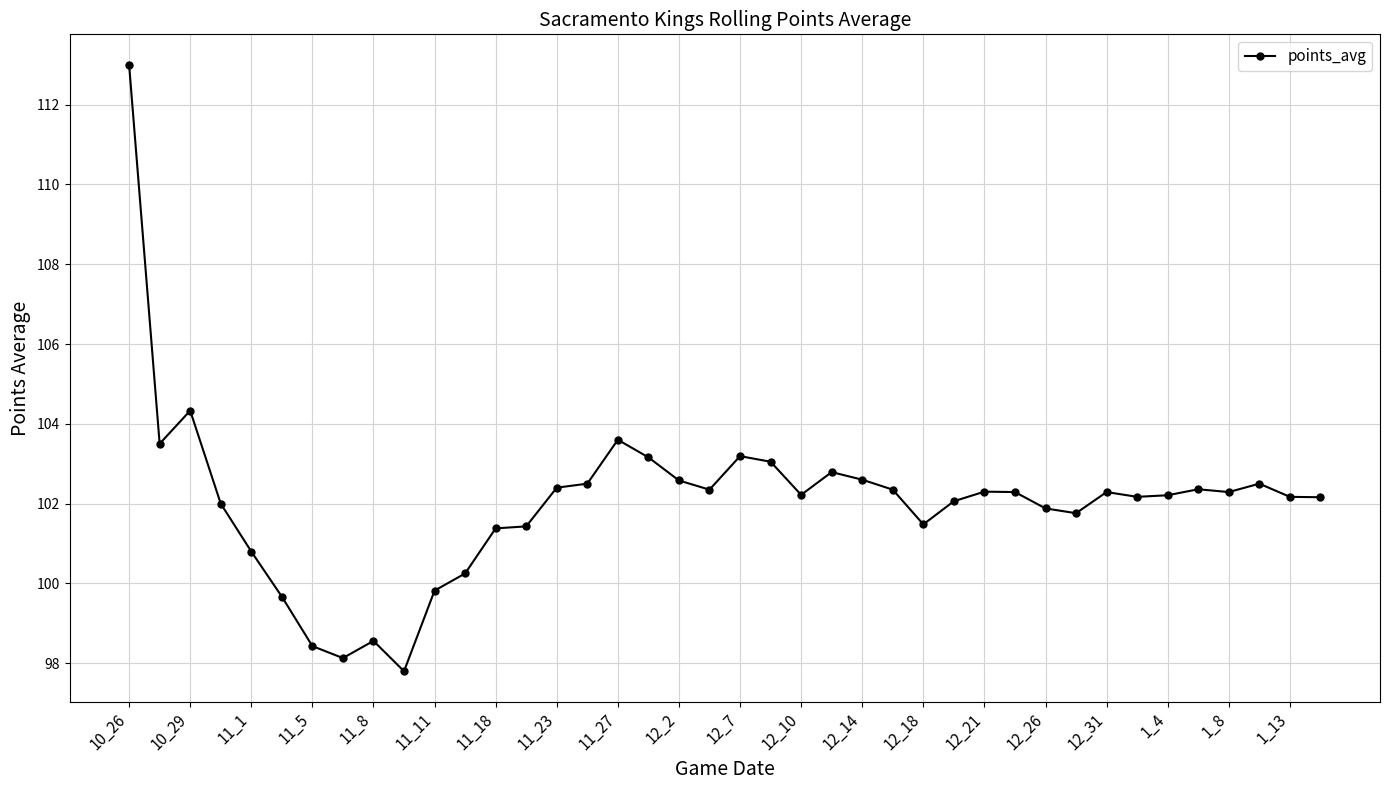

What is the smallest value displayed?

97.8